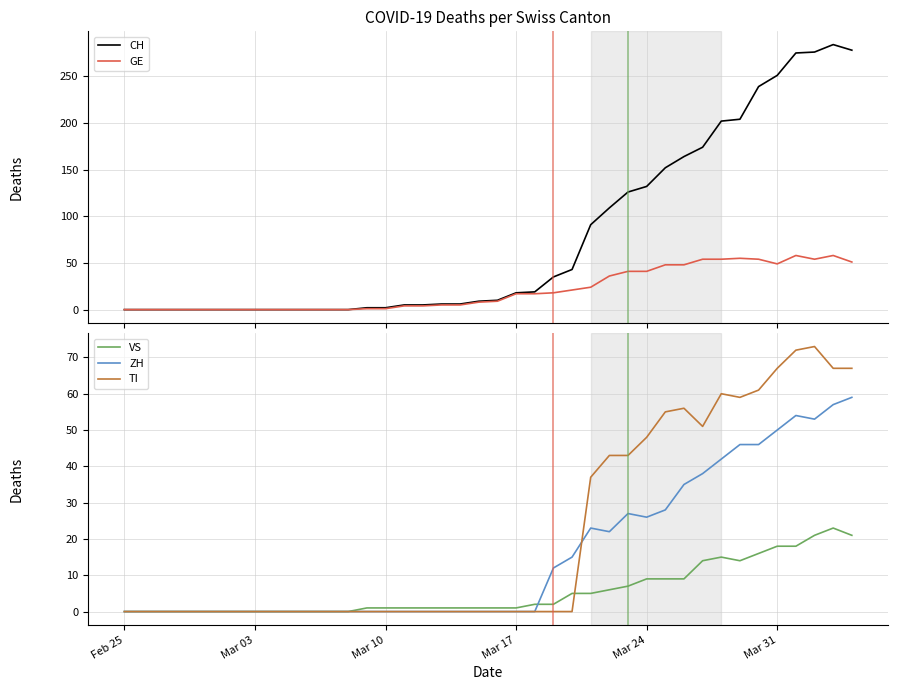

Reading right to left, list all the values displayed in this chart.

CH: 278	284	276	275	251	239	204	202	174	164	152	132	126	109	91	43	35	19	18	10	9	6	6	5	5	2	2	0	0	0	0	0	0	0	0	0	0	0	0	0
GE: 51	58	54	58	49	54	55	54	54	48	48	41	41	36	24	21	18	17	17	9	8	5	5	4	4	1	1	0	0	0	0	0	0	0	0	0	0	0	0	0
VS: 21	23	21	18	18	16	14	15	14	9	9	9	7	6	5	5	2	2	1	1	1	1	1	1	1	1	1	0	0	0	0	0	0	0	0	0	0	0	0	0
ZH: 59	57	53	54	50	46	46	42	38	35	28	26	27	22	23	15	12	0	0	0	0	0	0	0	0	0	0	0	0	0	0	0	0	0	0	0	0	0	0	0
TI: 67	67	73	72	67	61	59	60	51	56	55	48	43	43	37	0	0	0	0	0	0	0	0	0	0	0	0	0	0	0	0	0	0	0	0	0	0	0	0	0